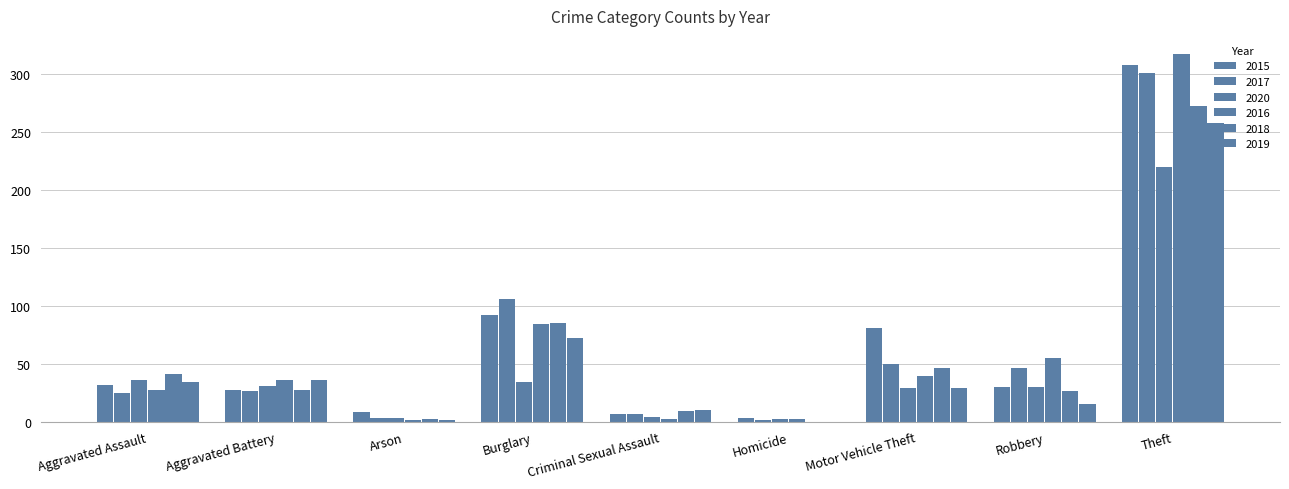

True or false: 2018 has a value of 26 at Robbery.

True